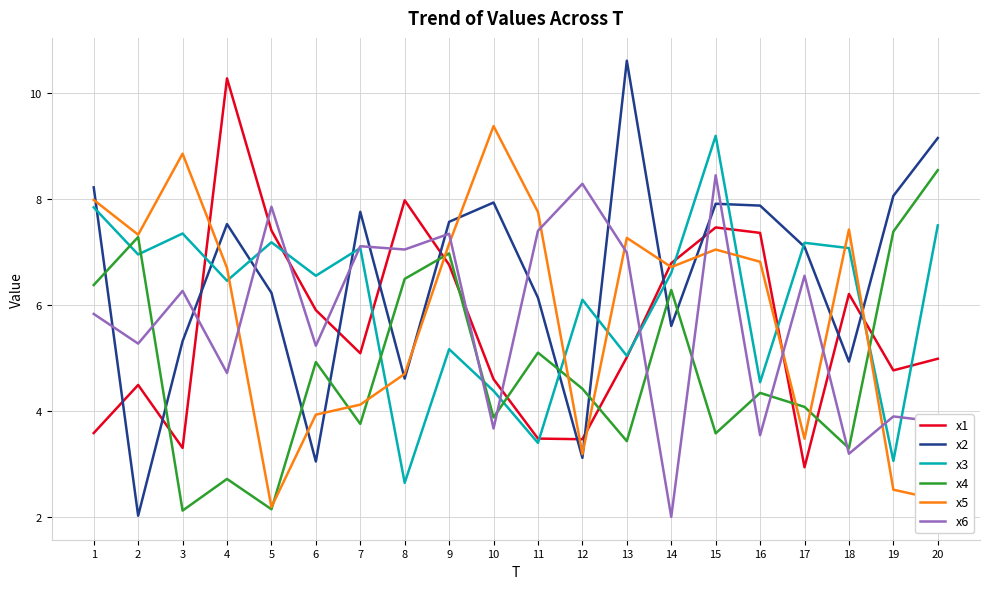

What is the greatest value displayed?

10.6